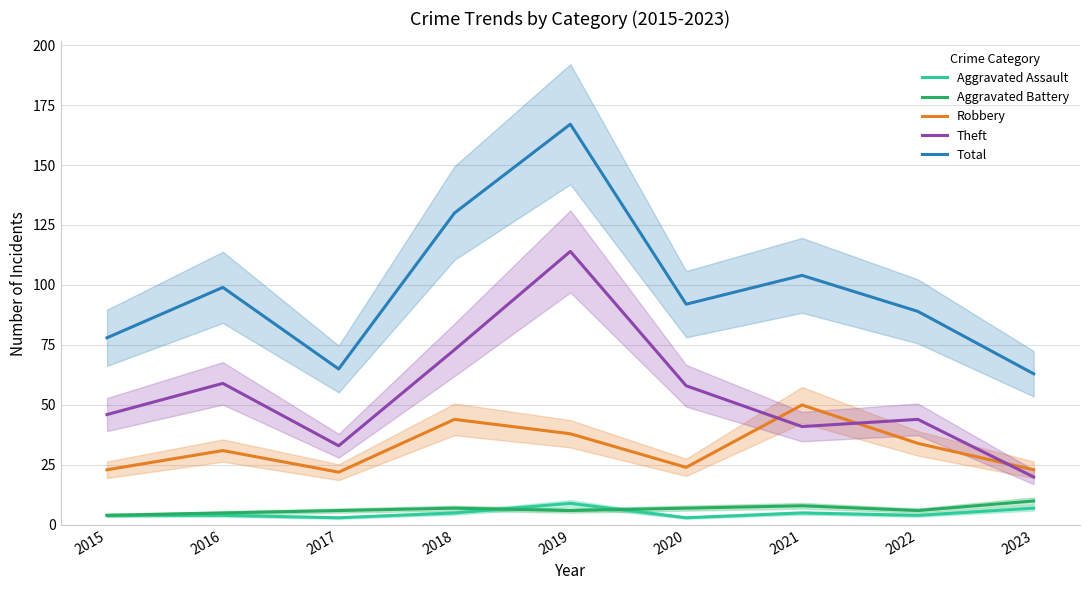

What is the sum of all Aggravated Assault values?

44